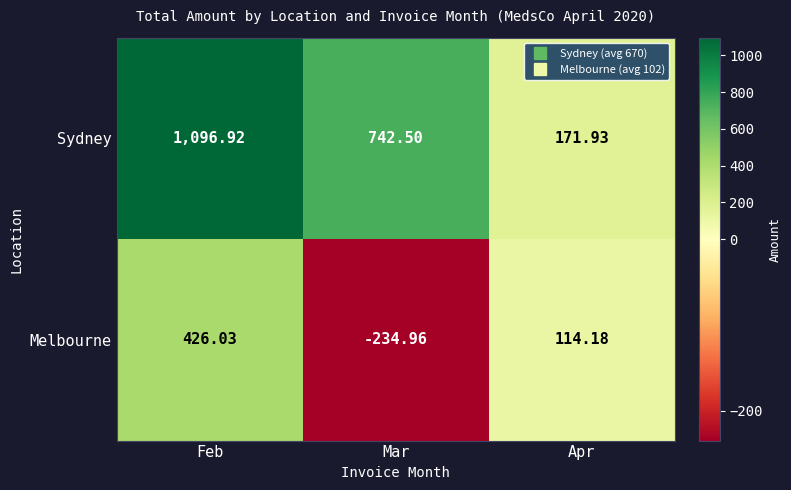

Count the number of data series in this chart.

2